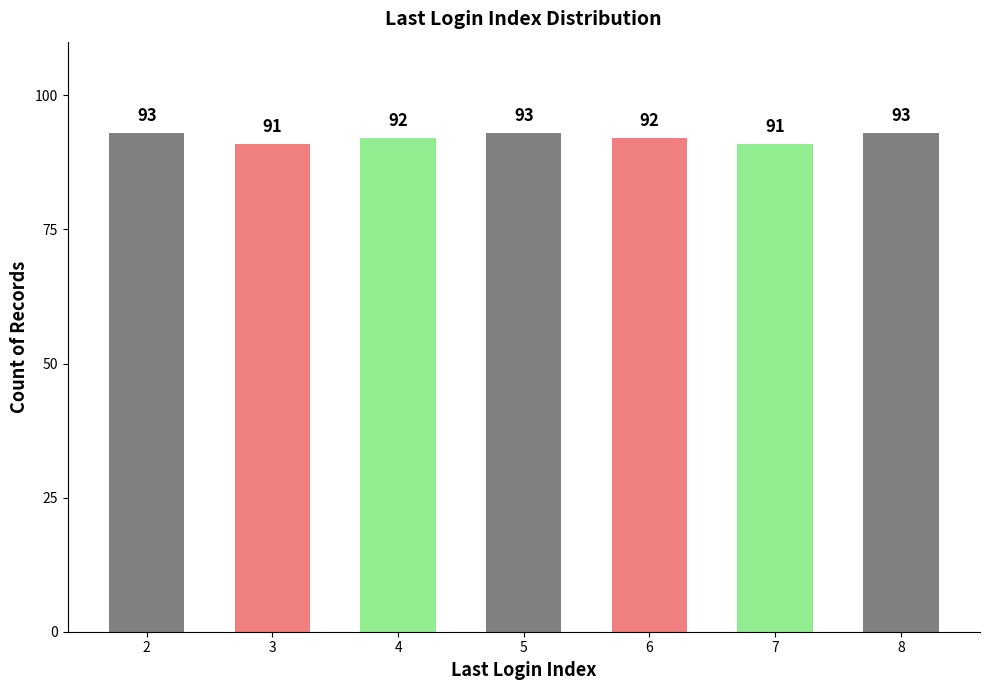

List the labels in order of value, smallest first.

3, 7, 4, 6, 2, 5, 8